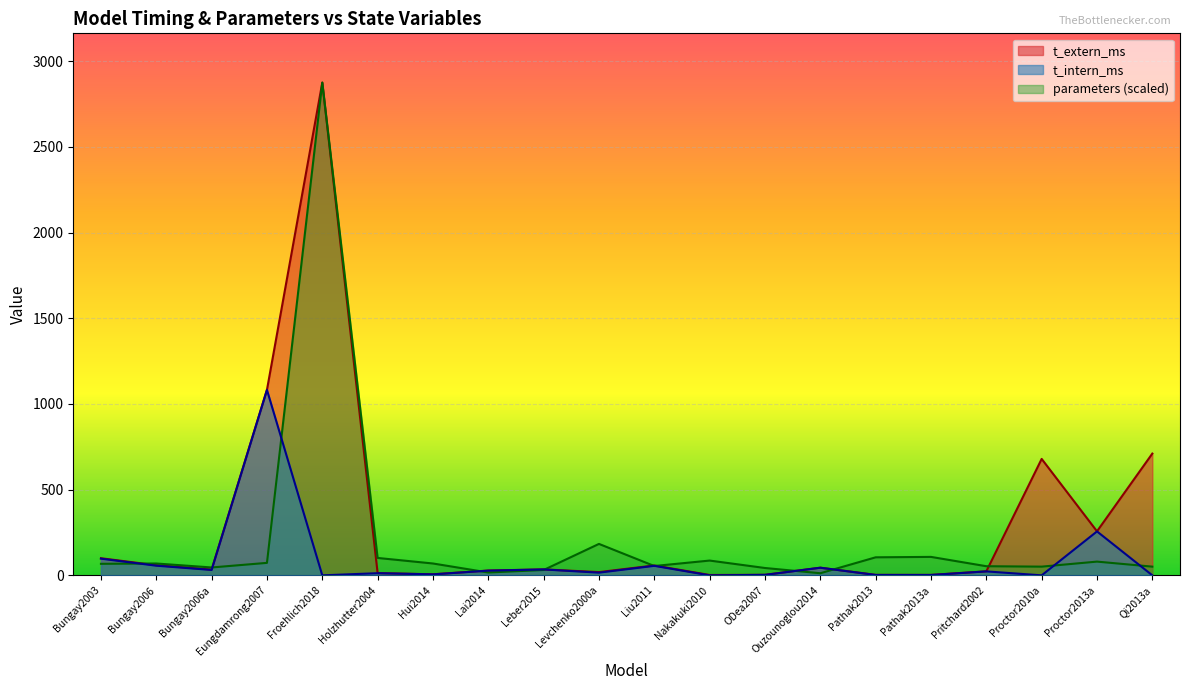

Reading right to left, extract all data points from this chart.

t_extern_ms: Qi2013a=710.4	Proctor2013a=256.9	Proctor2010a=679.2	Pritchard2002=23.3	Pathak2013a=2.6	Pathak2013=2.7	Ouzounoglou2014=44.6	ODea2007=3.0	Nakakuki2010=2.0	Liu2011=57.5	Levchenko2000a=18.9	Leber2015=34.6	Lai2014=28.0	Hui2014=6.1	Holzhutter2004=13.1	Froehlich2018=2874.9	Eungdamrong2007=1082.5	Bungay2006a=33.5	Bungay2006=58.8	Bungay2003=99.8
t_intern_ms: Qi2013a=0.0	Proctor2013a=256.2	Proctor2010a=0.0	Pritchard2002=23.0	Pathak2013a=2.1	Pathak2013=2.2	Ouzounoglou2014=44.4	ODea2007=2.8	Nakakuki2010=0.0	Liu2011=55.5	Levchenko2000a=15.6	Leber2015=34.4	Lai2014=27.4	Hui2014=5.7	Holzhutter2004=12.5	Froehlich2018=0.0	Eungdamrong2007=1081.9	Bungay2006a=31.4	Bungay2006=56.2	Bungay2003=97.3
parameters: Qi2013a=50.7	Proctor2013a=80.1	Proctor2010a=50.7	Pritchard2002=53.2	Pathak2013a=107.6	Pathak2013=105.1	Ouzounoglou2014=12.2	ODea2007=42.8	Nakakuki2010=86.2	Liu2011=54.4	Levchenko2000a=183.3	Leber2015=31.2	Lai2014=16.5	Hui2014=69.1	Holzhutter2004=101.5	Froehlich2018=2874.9	Eungdamrong2007=72.7	Bungay2006a=45.8	Bungay2006=69.1	Bungay2003=67.2